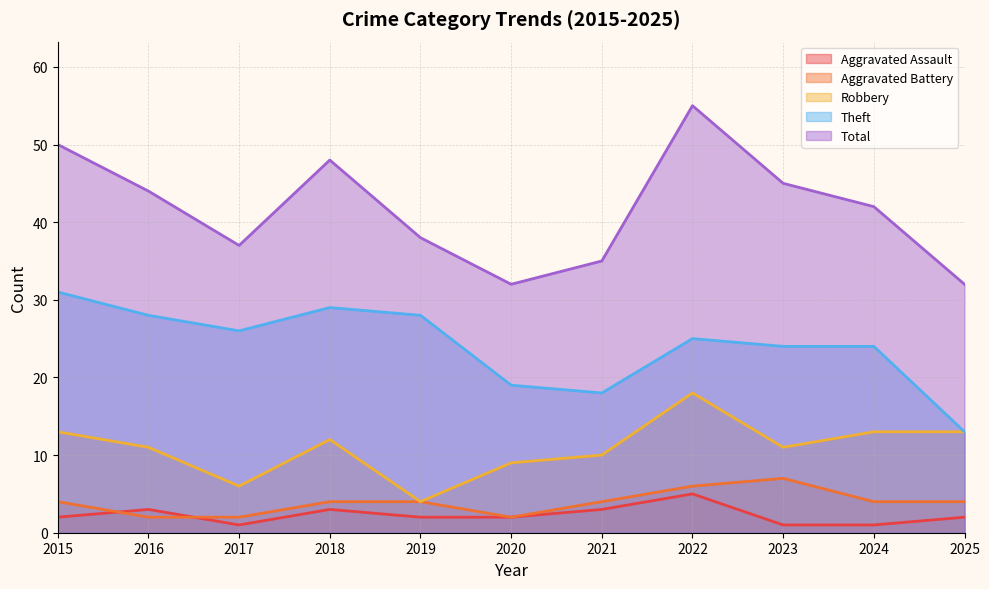

True or false: Theft has more than 2 points higher than both neighbors.

False